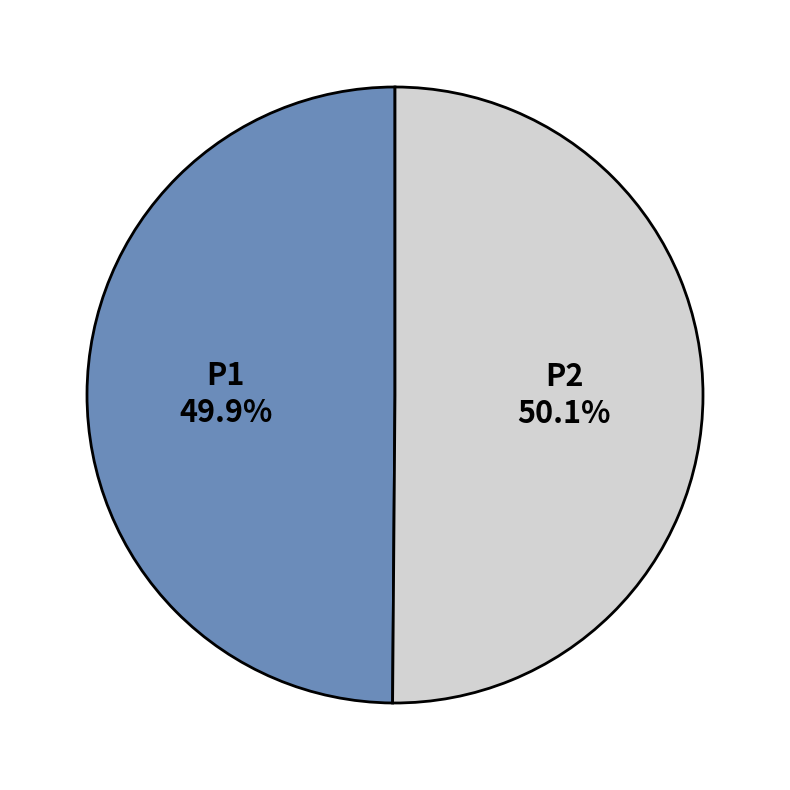

Approximately how many times larger is the value at P2 compared to P1?

1.0